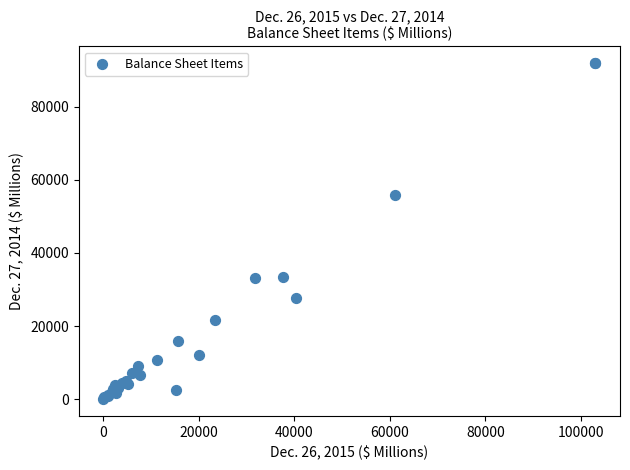

What Y value in the scatter plot is closest to 45950?

55865